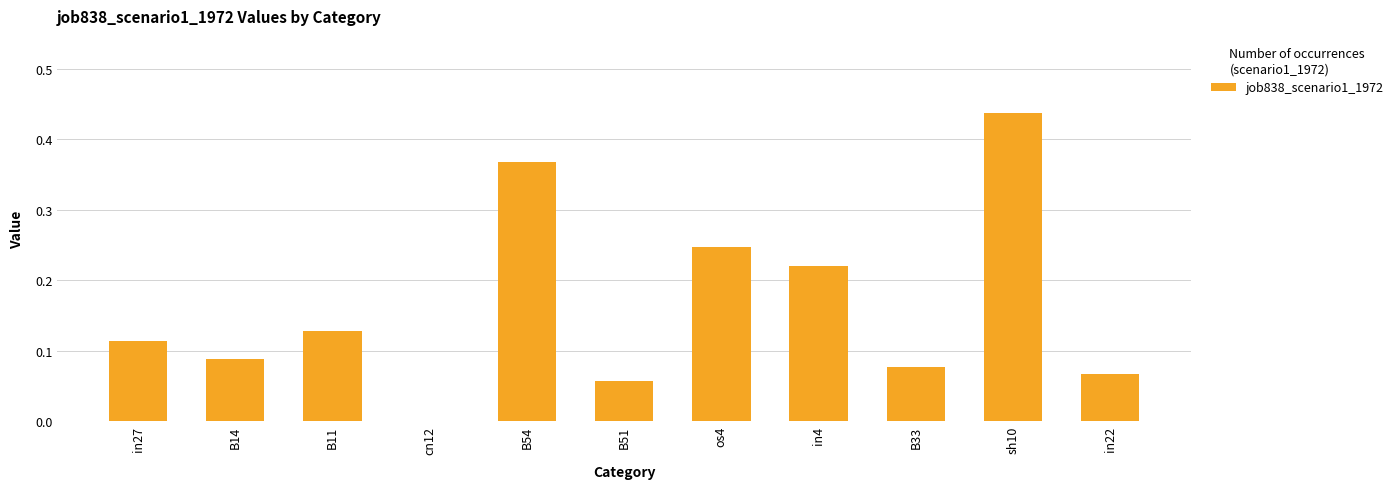

Which label corresponds to the largest value in the chart?

sh10